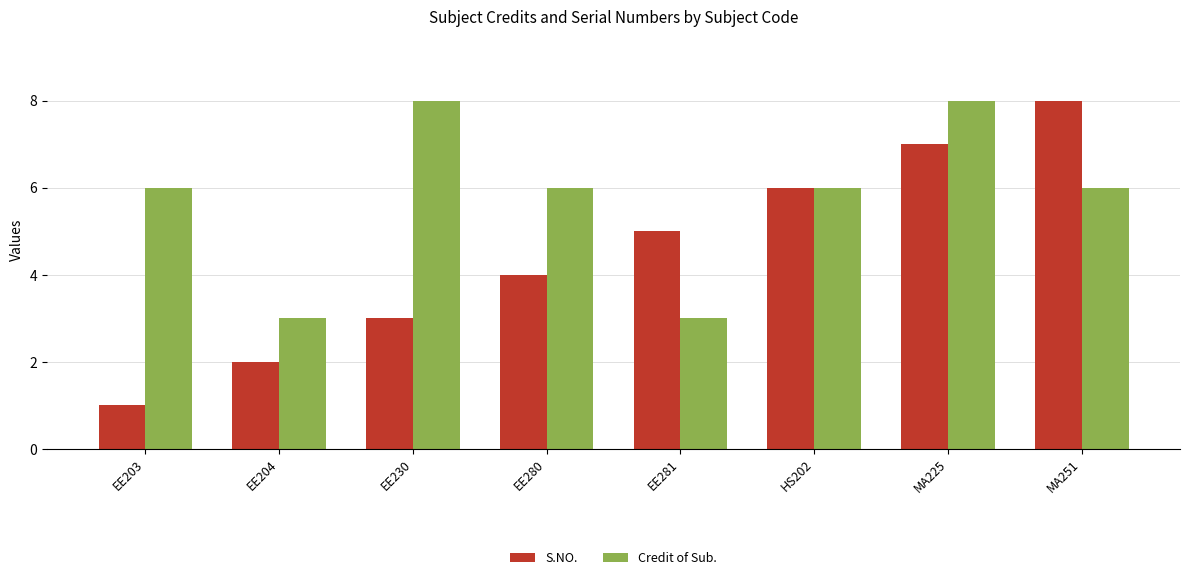

What are all the series names shown in the legend?

S.NO., Credit of Sub.